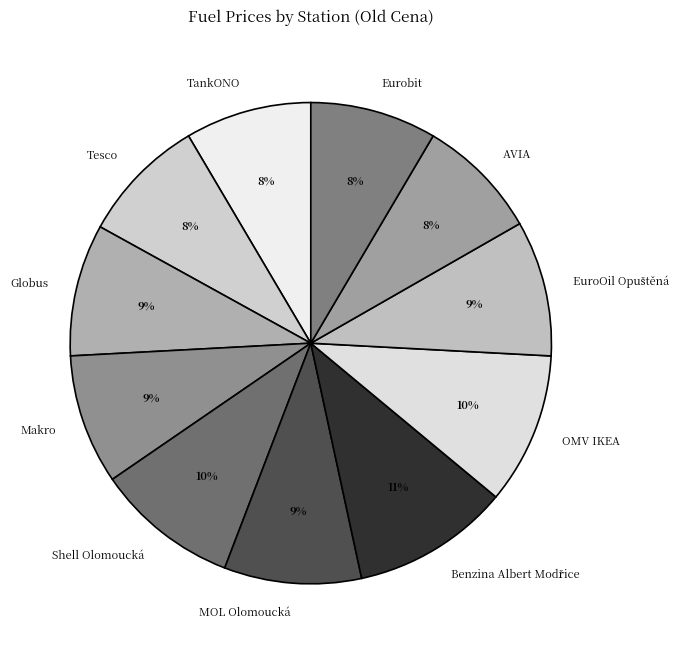

True or false: AVIA accounts for 21% of the total.

False